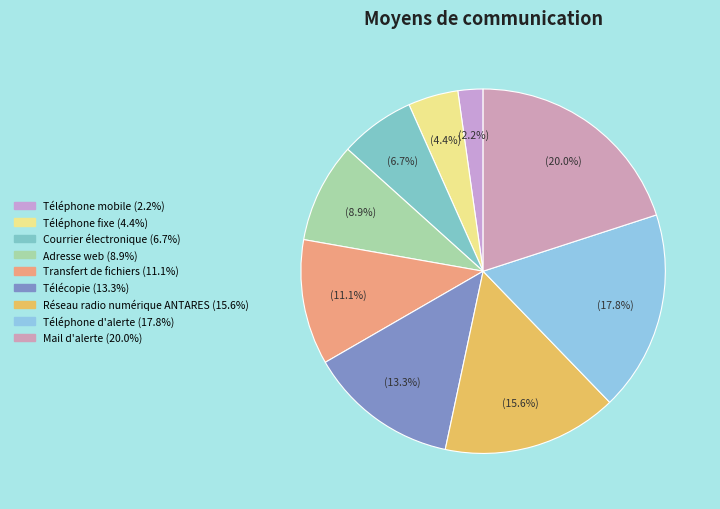

To the nearest percent, what is the average slice percentage?

11%